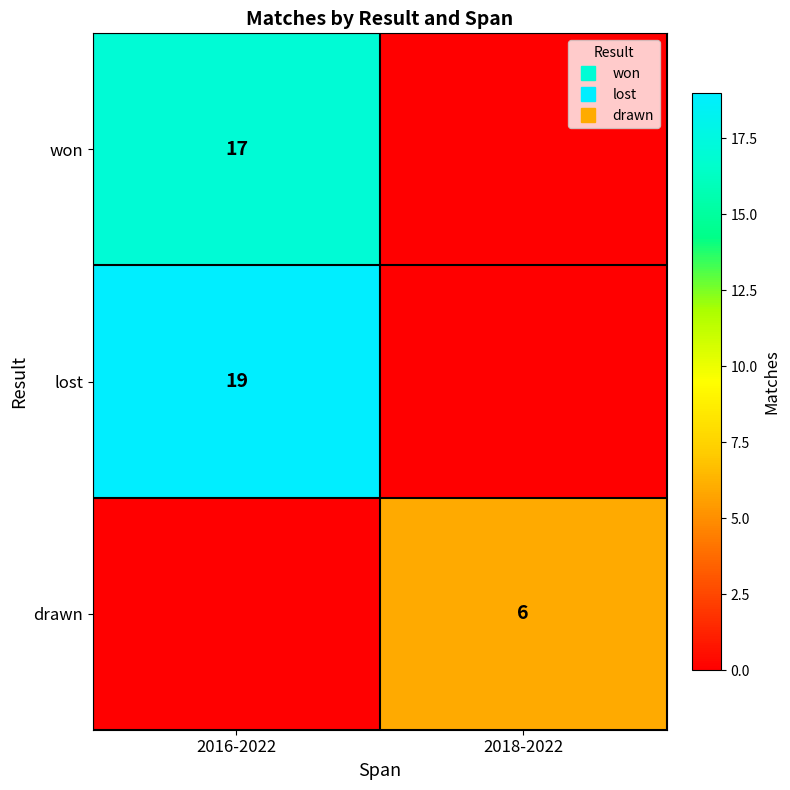

How many won values are between 0 and 17?

2